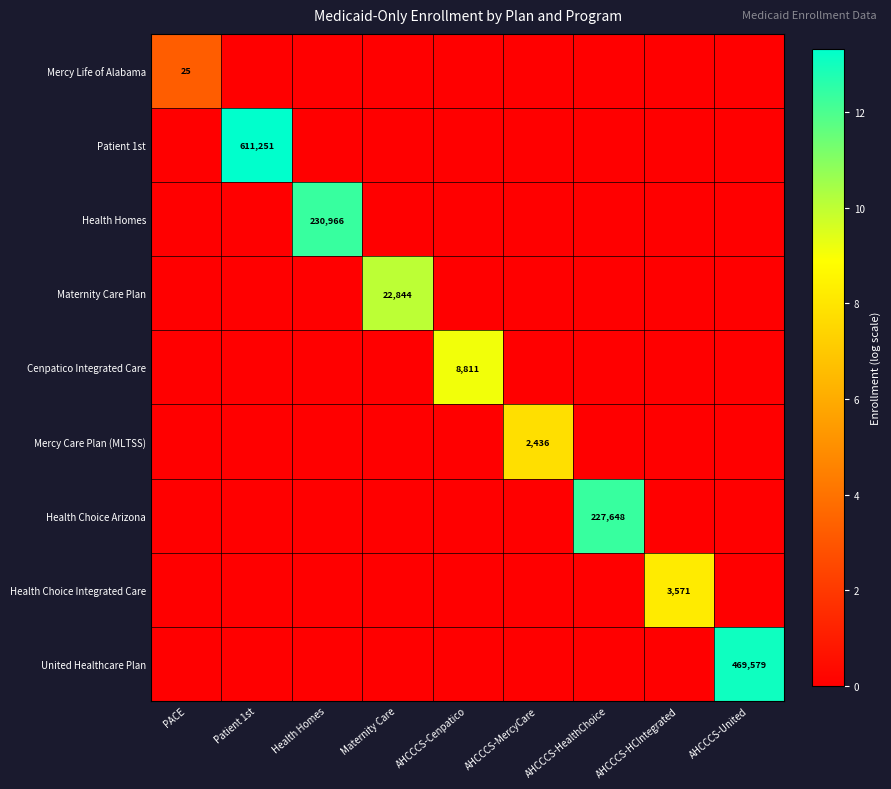

Is it true that Patient 1st equals 611251 at Patient 1st?

True